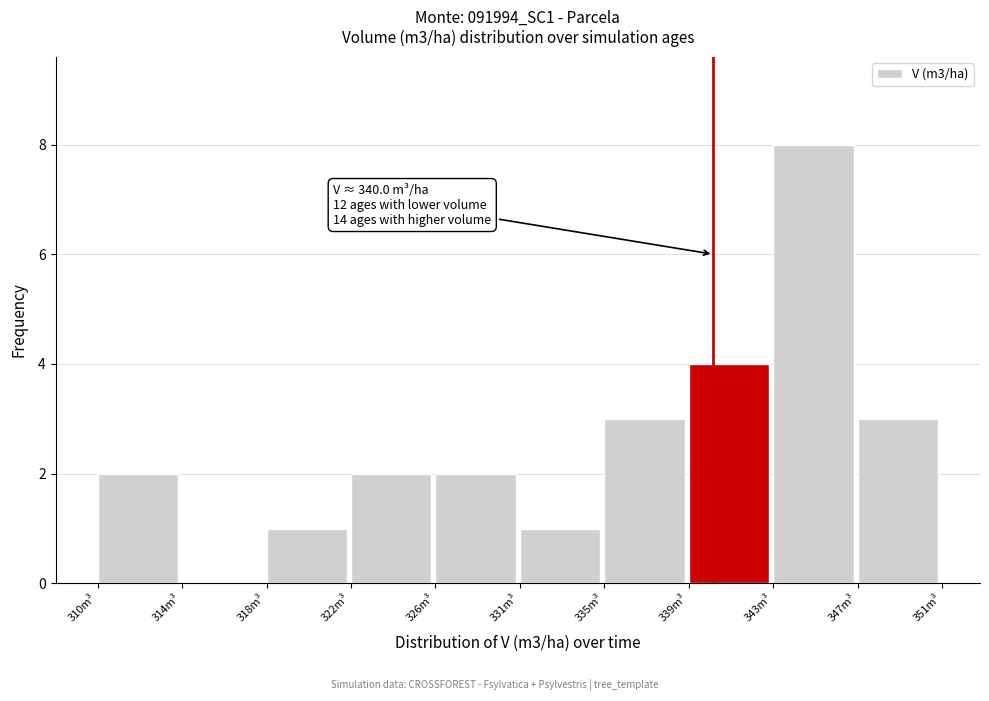

Reading left to right, extract all data points from this chart.

310m³=2	314m³=0	318m³=1	322m³=2	326m³=2	331m³=1	335m³=3	339m³=4	343m³=8	347m³=3